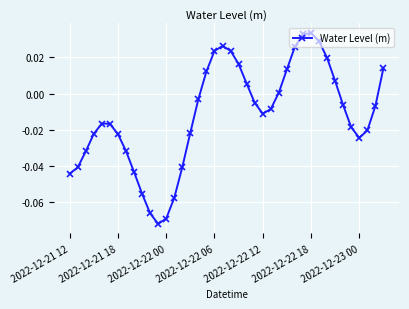

How many points are lower than both their immediate neighbors (excluding endpoints)?

3